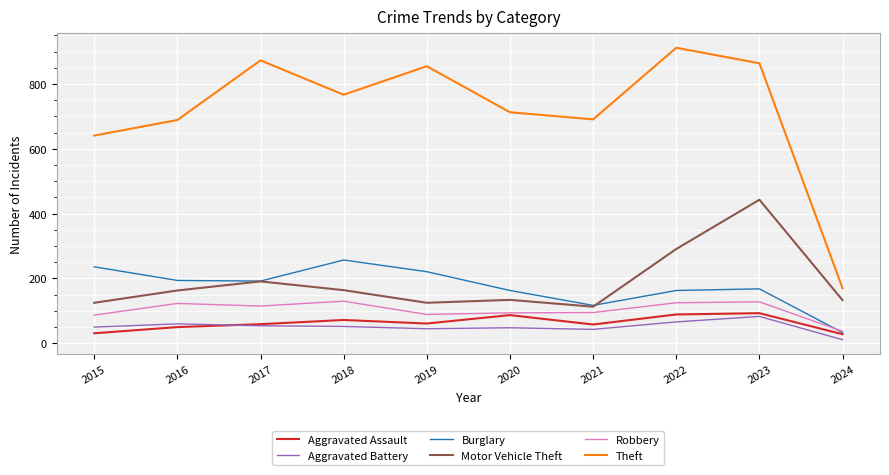

Is it true that Motor Vehicle Theft equals 430 at 2022?

False